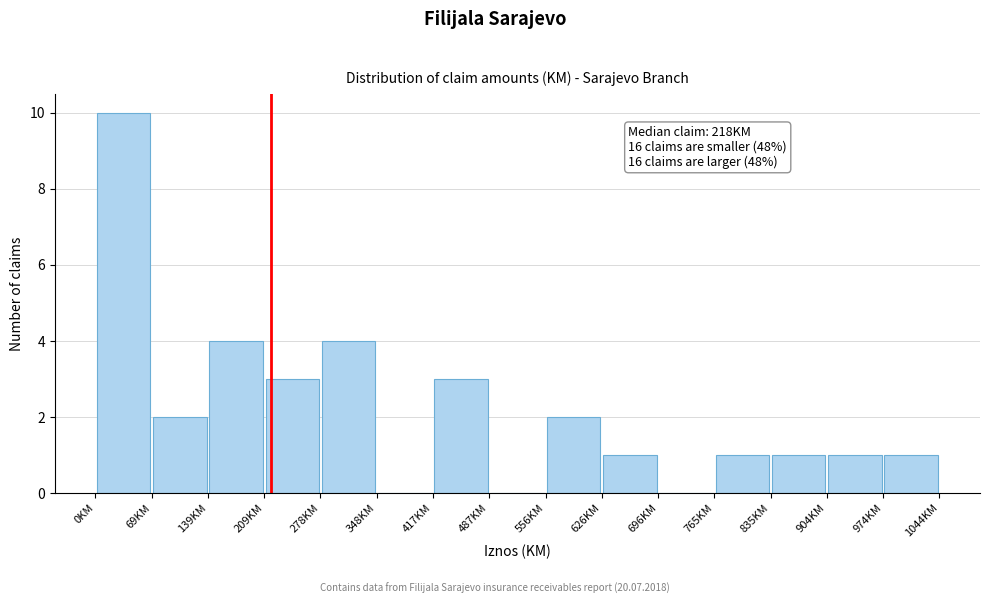

Which range on the x-axis has the tallest bar?

0 to 70